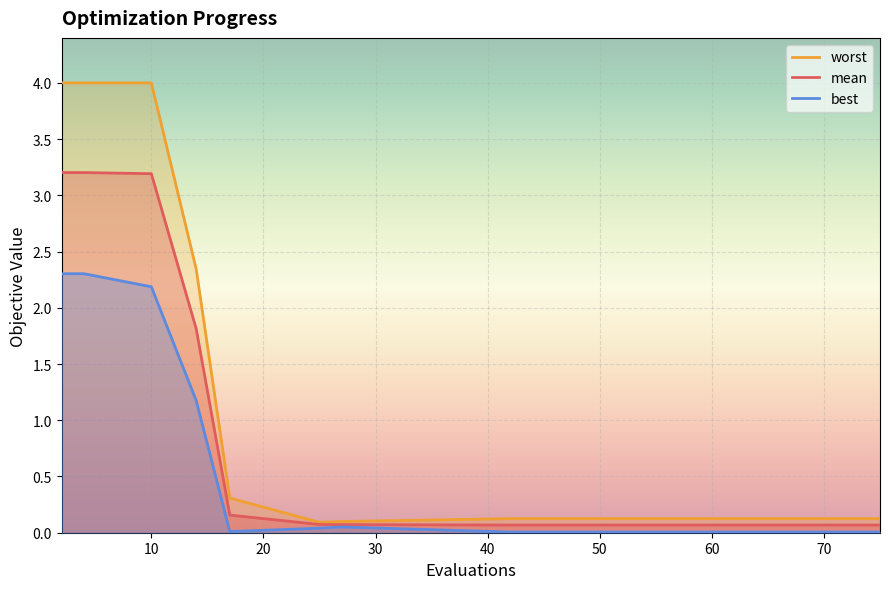

Which series has the widest spread of values?

worst